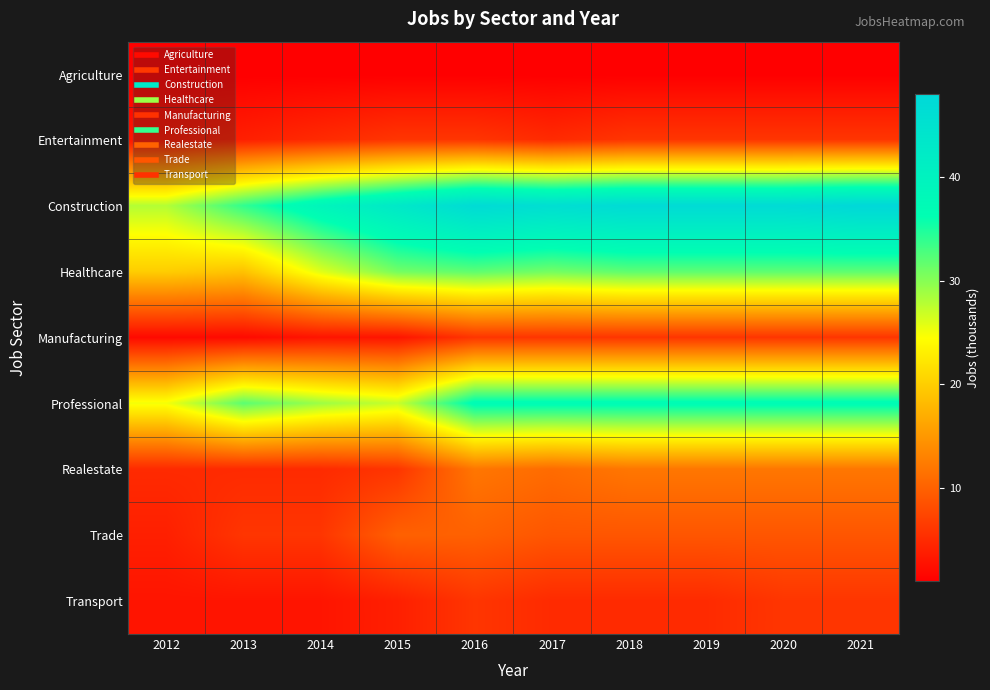

Between 2021 and 2020, which is larger?

2021